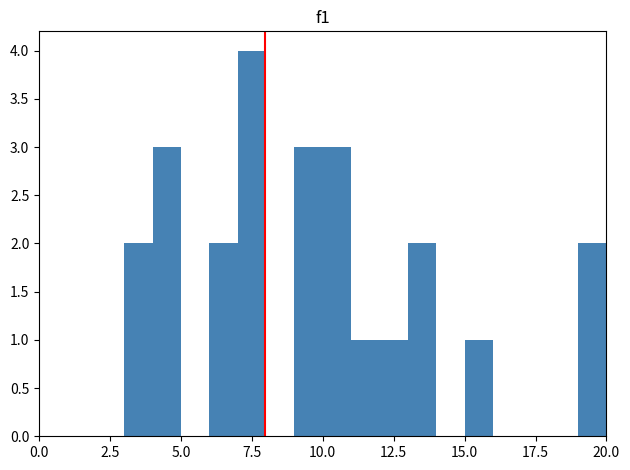

Around what value on the x-axis is the tallest bar? Give the approximate position of its centre, as read against the axis.

7.5